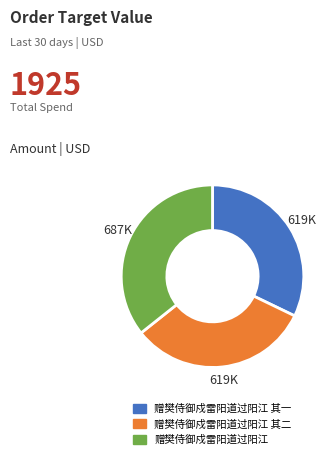

Is the sum of 赠樊侍御戍雷阳道过阳江 其一 and 赠樊侍御戍雷阳道过阳江 其二 greater than half?

Yes